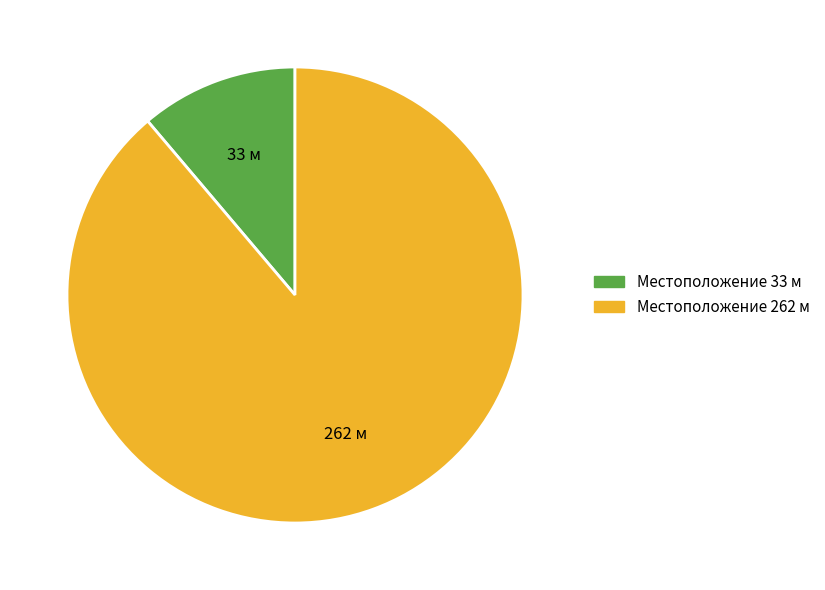

Do Местоположение 262 м and Местоположение 33 м together represent more than half of the pie?

Yes